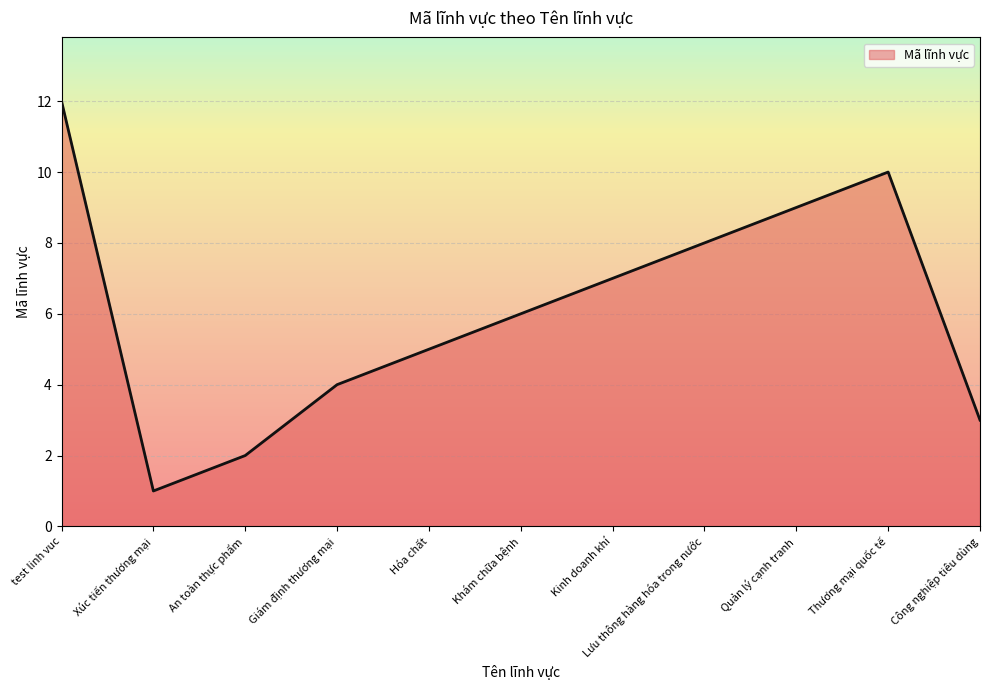

Read the value at Công nghiệp tiêu dùng.

3